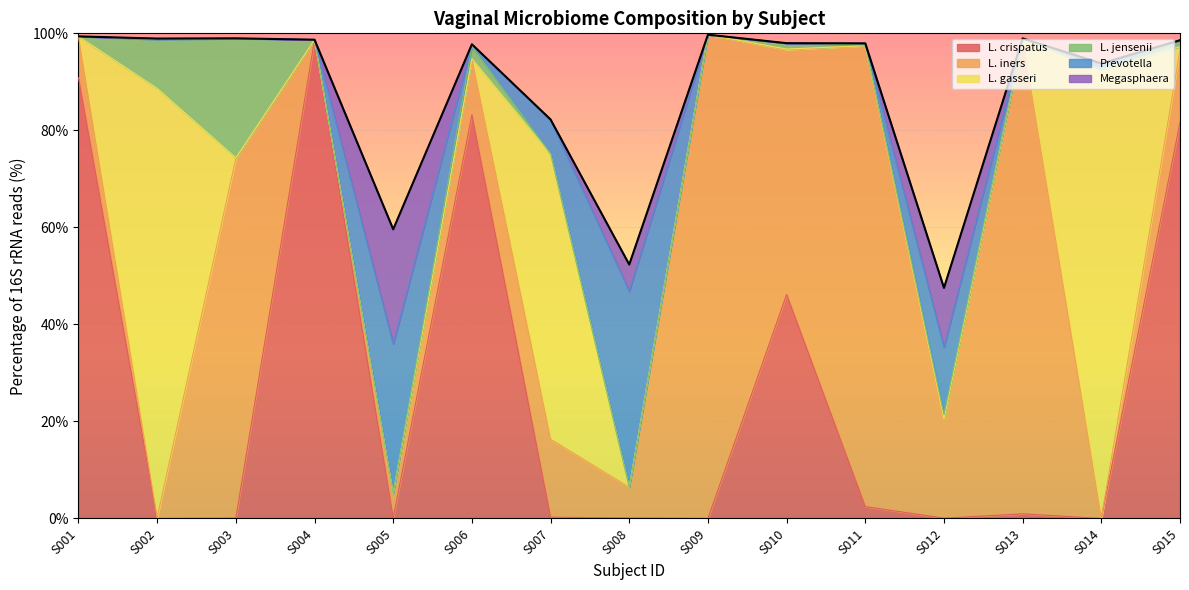

Between which two adjacent categories do Prevotella and L. crispatus first intersect?

S001 and S002